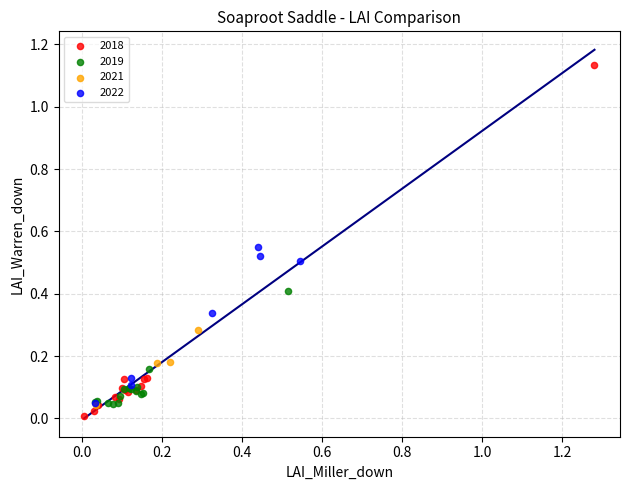

Which series contains the highest Y value?

2018